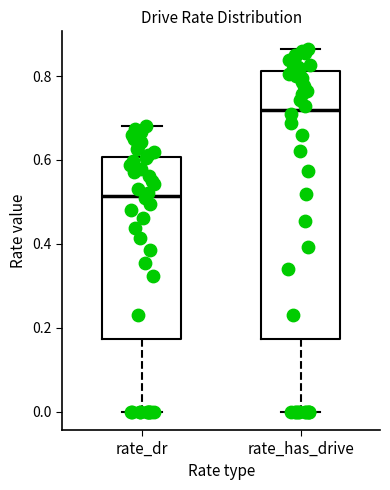

Reading left to right, transcribe this box plot: for each box, give where its median line is, the range the box spans, and where its two whiskers end, as read against the y-axis. The values are not printed on the chart, so give them approximately, as read against the axis.

rate_dr: median 0.52, box 0.18 to 0.60, whiskers 0.00 to 0.68
rate_has_drive: median 0.72, box 0.18 to 0.82, whiskers 0.00 to 0.86